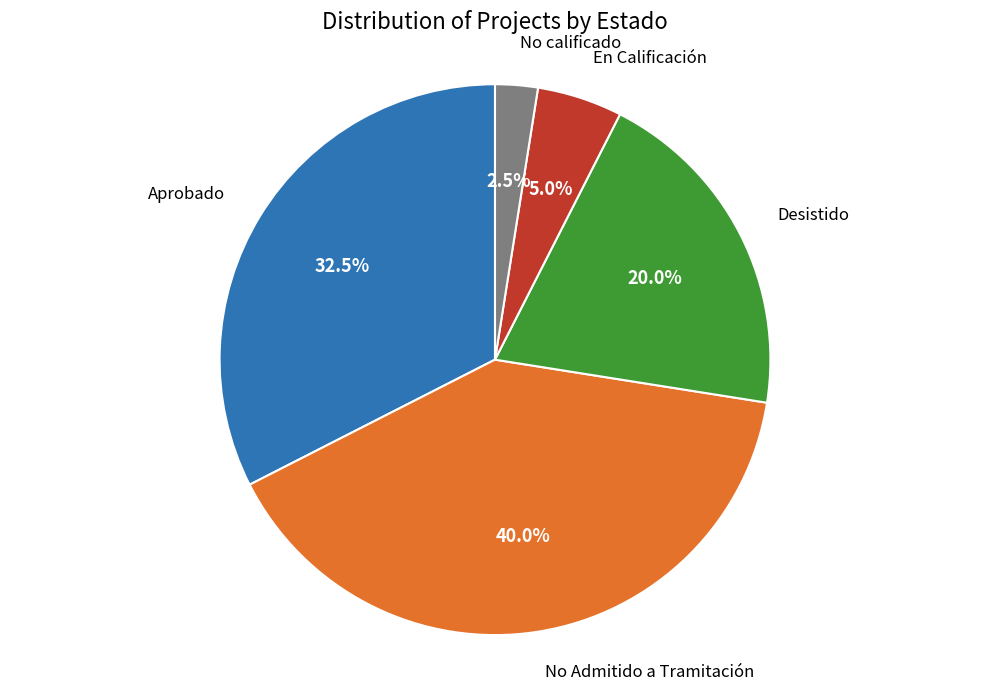

Is the sum of Desistido and No Admitido a Tramitación greater than half?

Yes